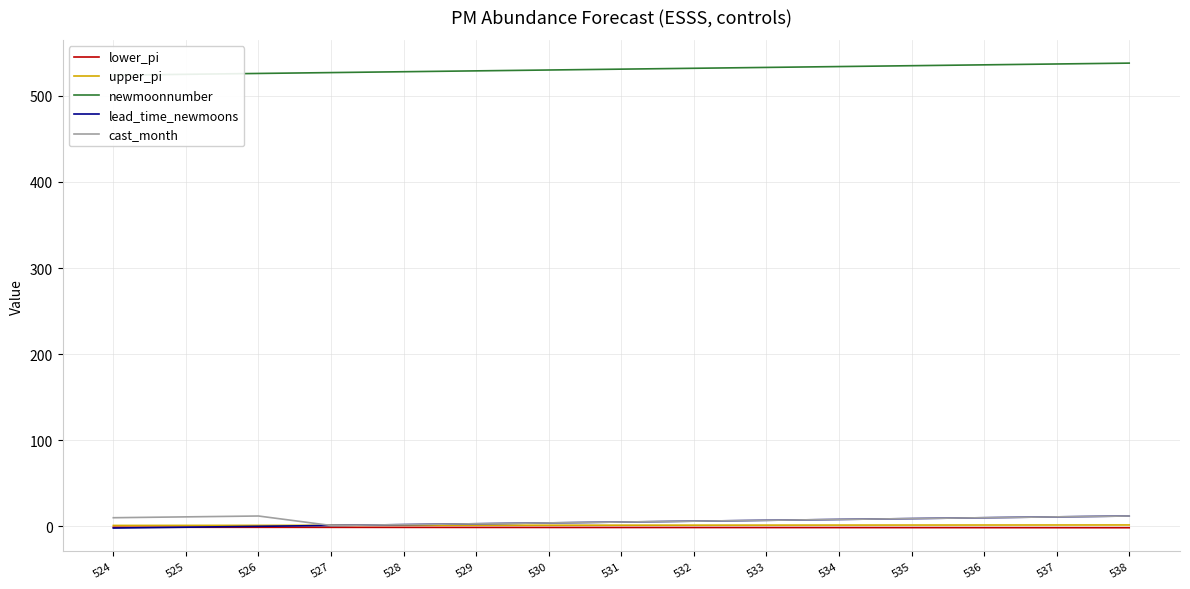

Reading left to right, extract all data points from this chart.

lower_pi: 524=-1.0	525=-1.1	526=-1.1	527=-1.2	528=-1.2	529=-1.3	530=-1.3	531=-1.3	532=-1.4	533=-1.4	534=-1.5	535=-1.5	536=-1.5	537=-1.6	538=-1.6
upper_pi: 524=1.0	525=1.1	526=1.1	527=1.2	528=1.2	529=1.3	530=1.3	531=1.3	532=1.4	533=1.4	534=1.5	535=1.5	536=1.5	537=1.6	538=1.6
newmoonnumber: 524=524.0	525=525.0	526=526.0	527=527.0	528=528.0	529=529.0	530=530.0	531=531.0	532=532.0	533=533.0	534=534.0	535=535.0	536=536.0	537=537.0	538=538.0
lead_time_newmoons: 524=-2.0	525=-1.0	526=0.0	527=1.0	528=2.0	529=3.0	530=4.0	531=5.0	532=6.0	533=7.0	534=8.0	535=9.0	536=10.0	537=11.0	538=12.0
cast_month: 524=10.0	525=11.0	526=12.0	527=1.0	528=2.0	529=3.0	530=4.0	531=5.0	532=6.0	533=7.0	534=8.0	535=9.0	536=10.0	537=11.0	538=12.0